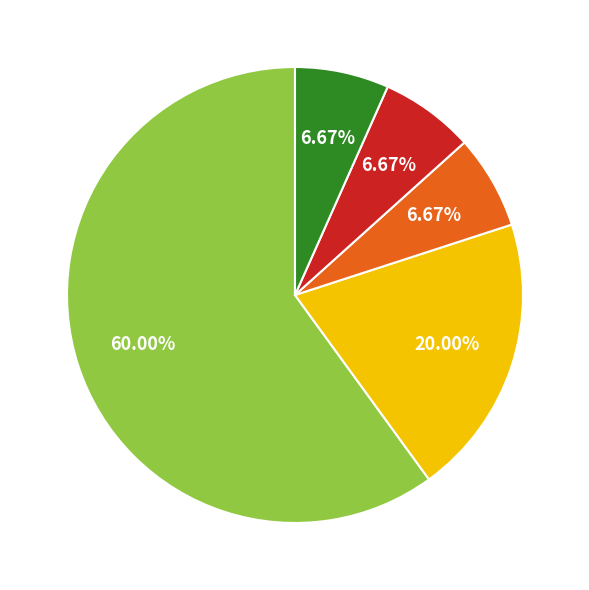

How many slices are in this pie chart?

5